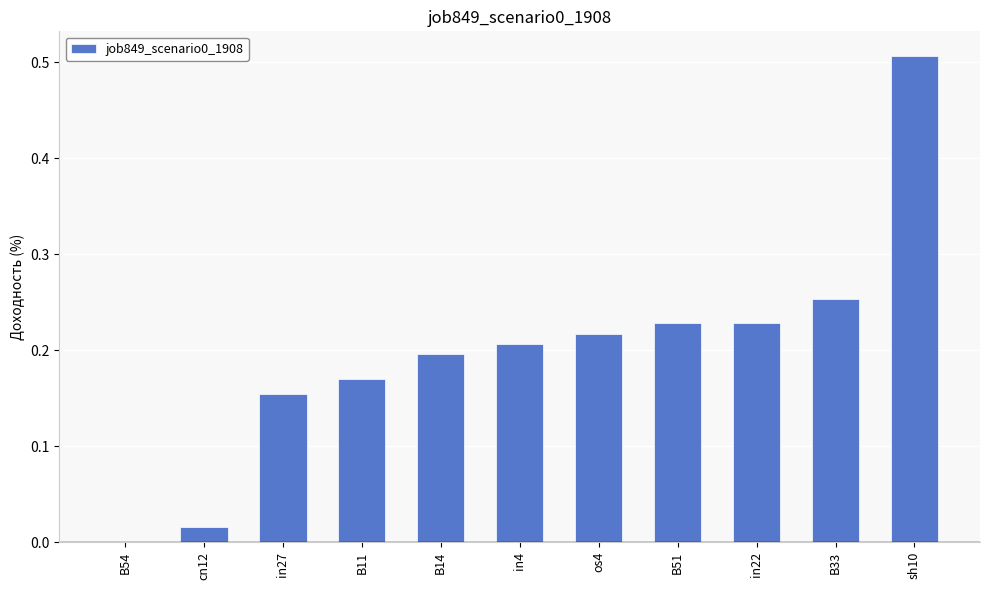

Which category has the highest value across all series?

sh10